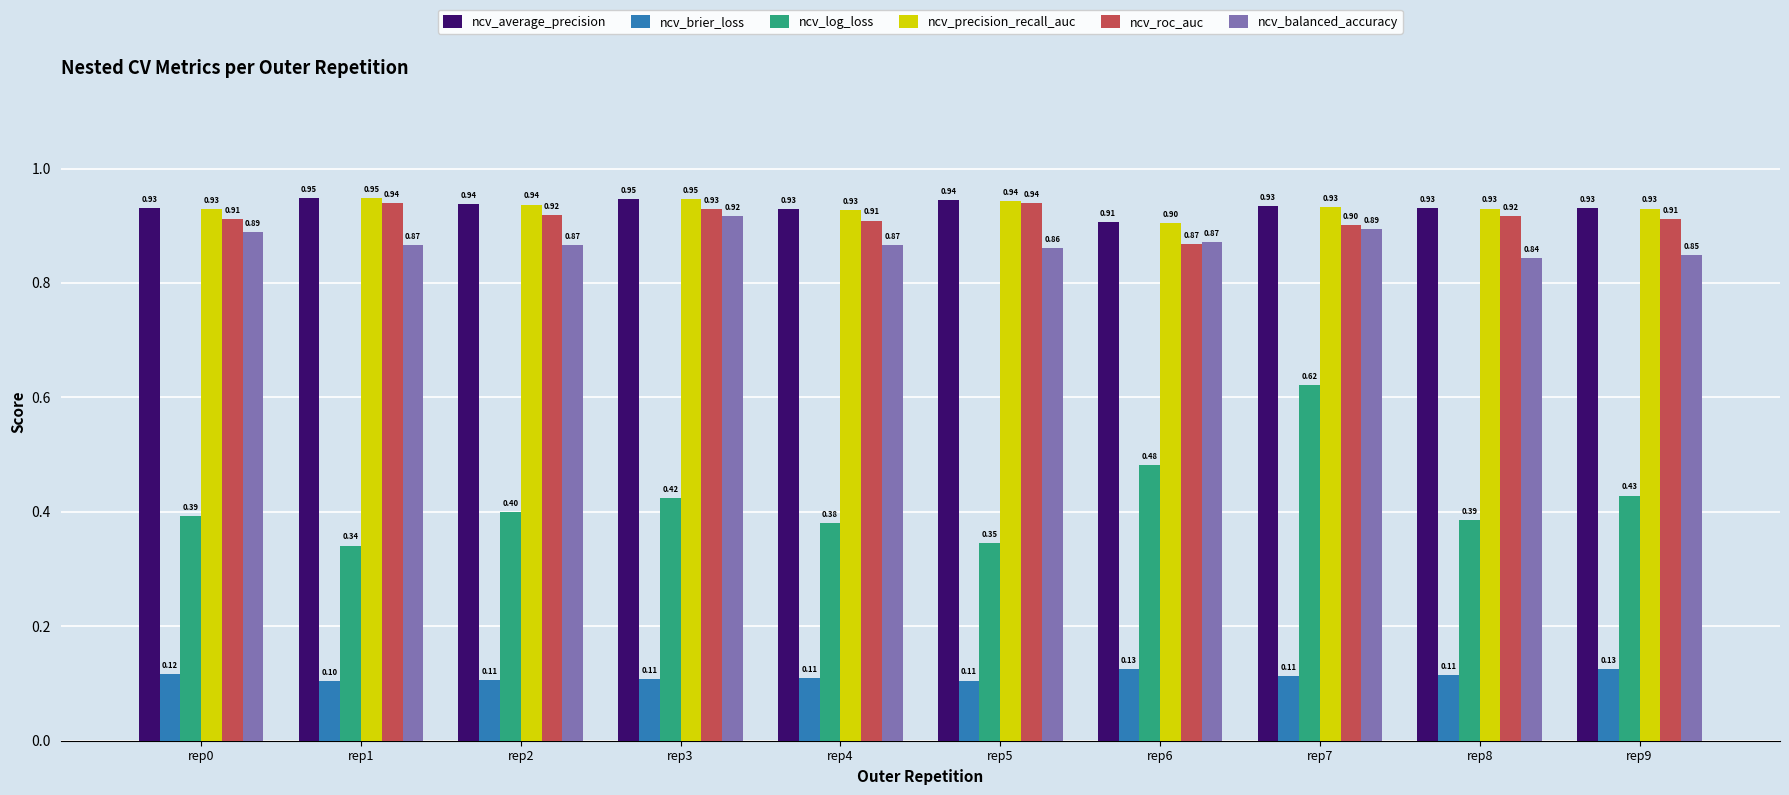

Which series has the widest spread of values?

ncv_log_loss